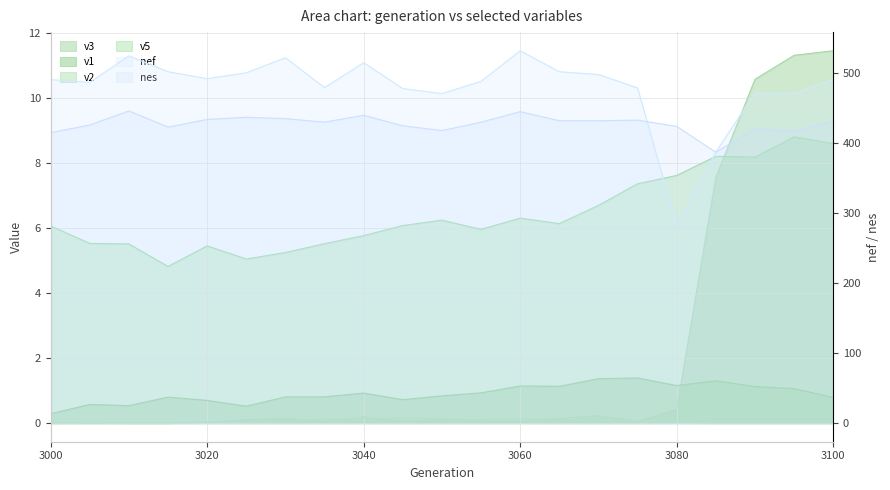

What is the difference between the highest and lowest values at 3050?

470.6